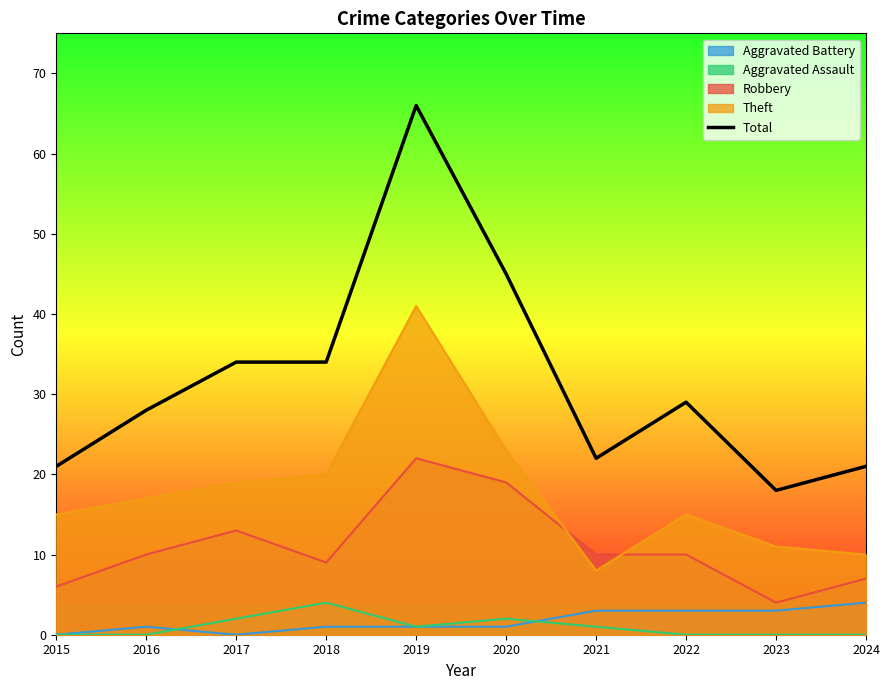

Where is the data nearest to the value 42?

2020